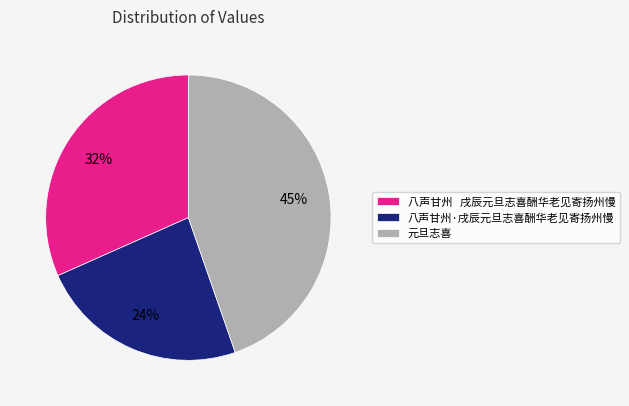

Rank the categories by value from lowest to highest.

八声甘州·戌辰元旦志喜酬华老见寄扬州慢, 八声甘州 戌辰元旦志喜酬华老见寄扬州慢, 元旦志喜